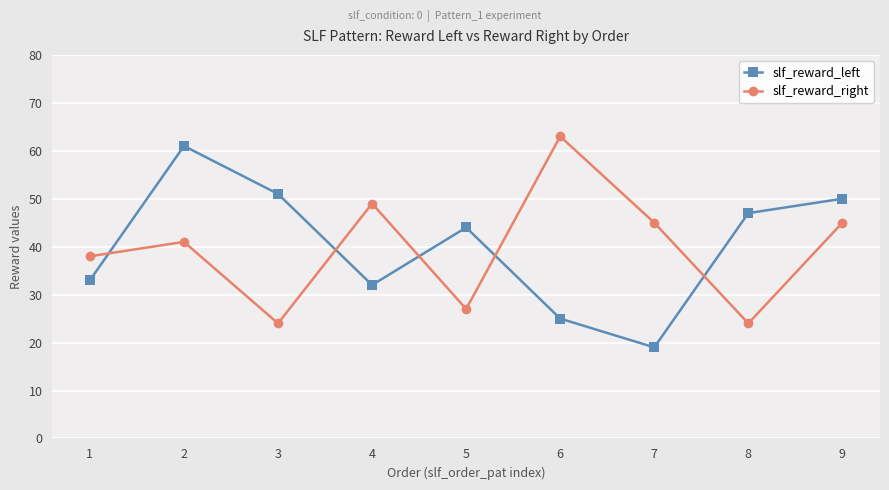

What is the difference between the maximum and minimum values in the slf_reward_right series?

39